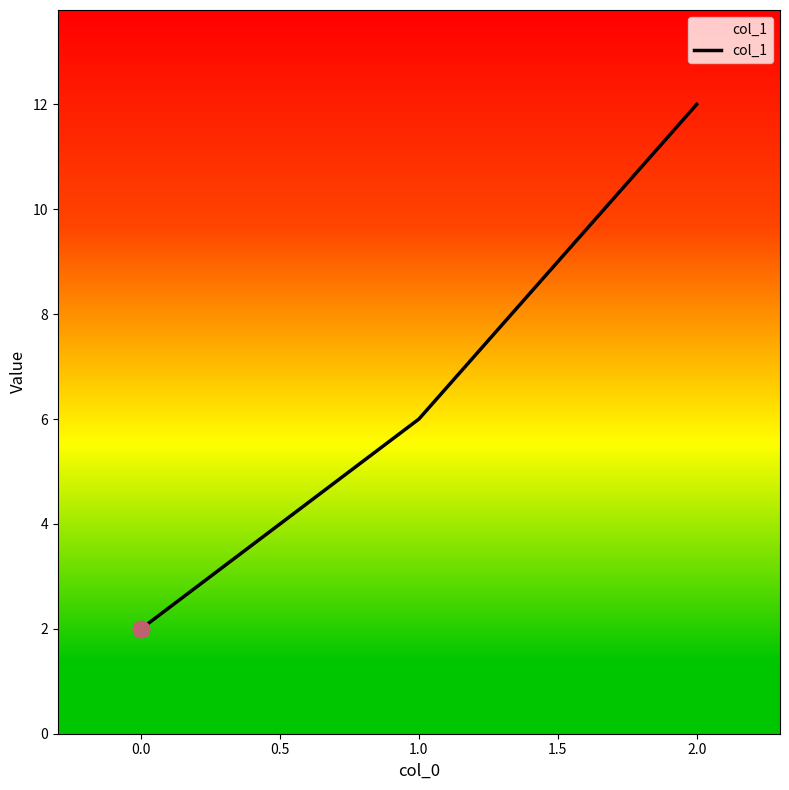

What is the minimum value shown in the chart?

2